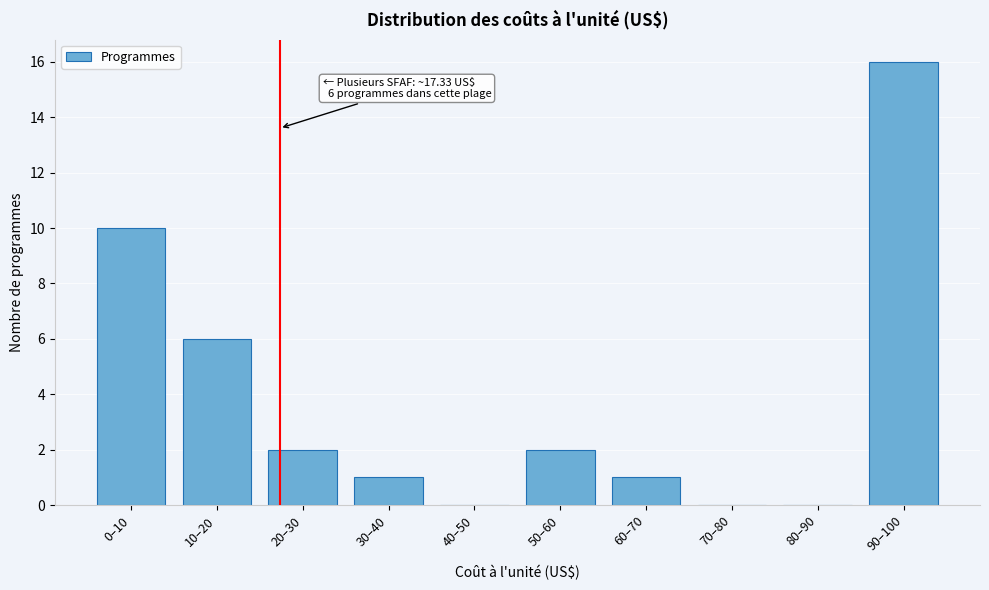

Reading left to right, list all the values displayed in this chart.

0–10=10	10–20=6	20–30=2	30–40=1	40–50=0	50–60=2	60–70=1	70–80=0	80–90=0	90–100=16